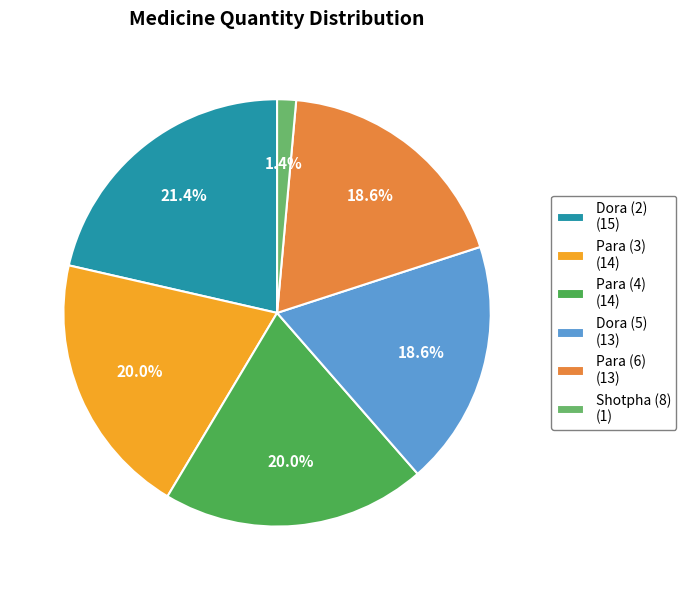

Does any single category account for the majority?

No